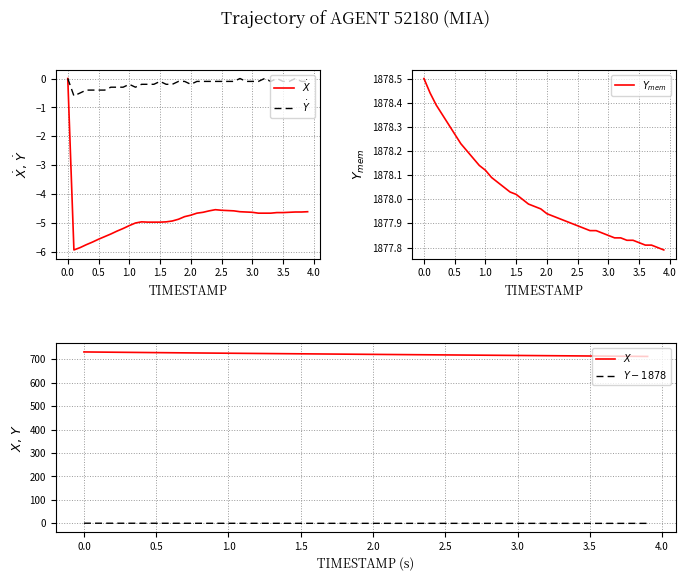

How many data points in $\dot{X}$ are less than -4?

39